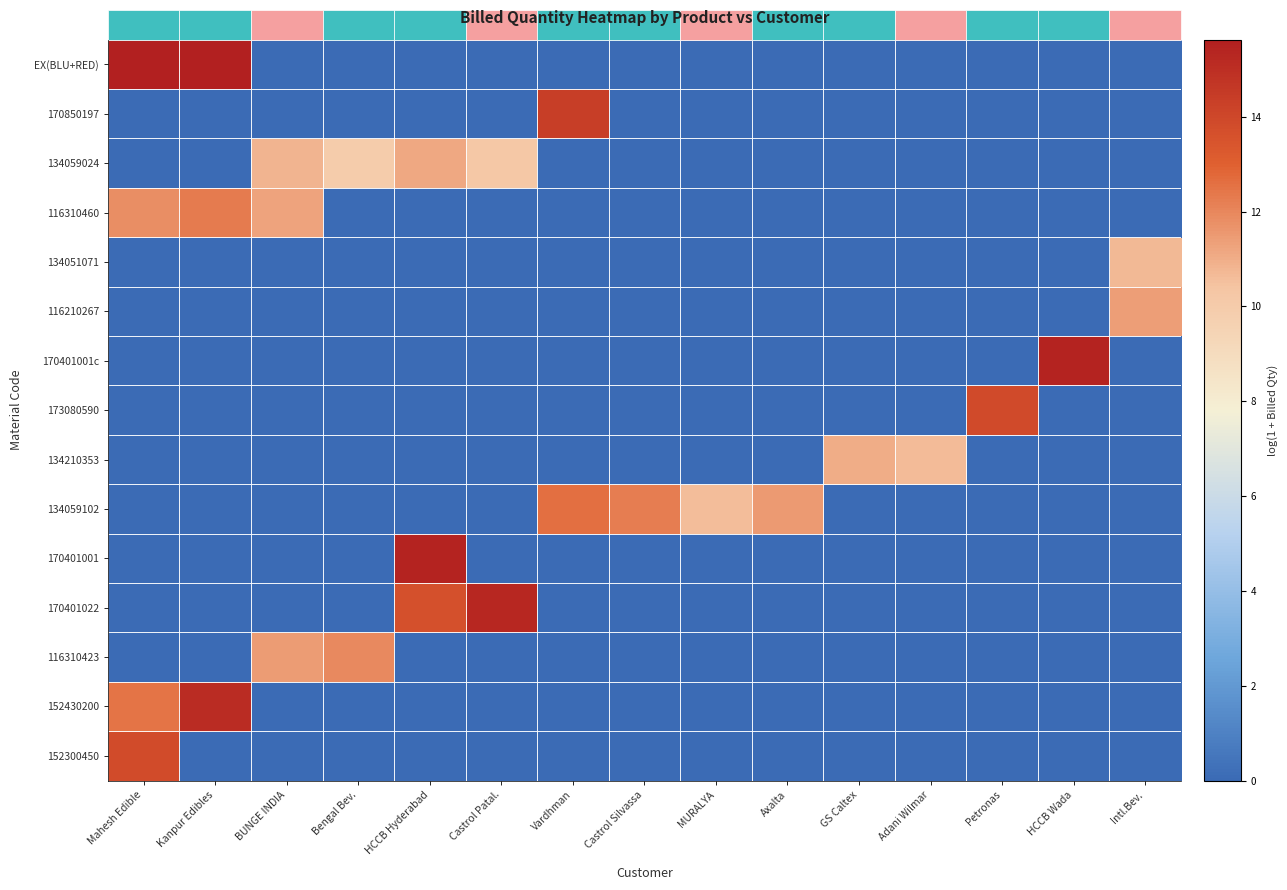

What is the difference between the highest and lowest values at MURALYA?

10.6